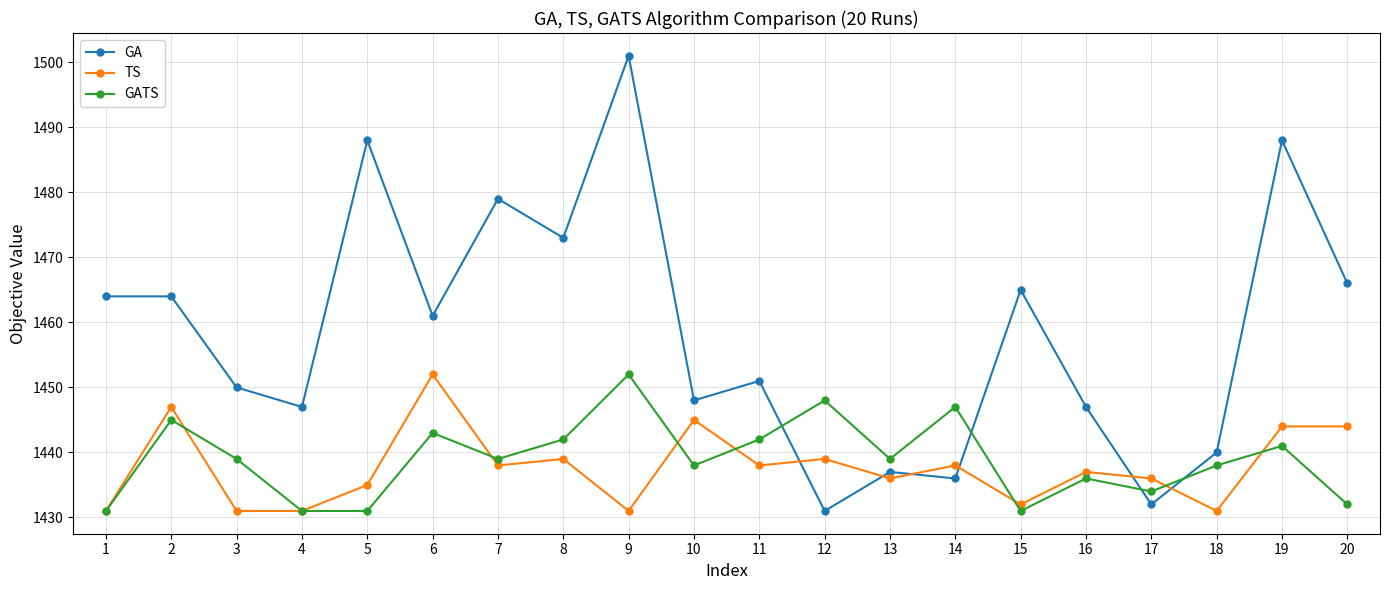

Is this an area chart (filled region under the line)?

No